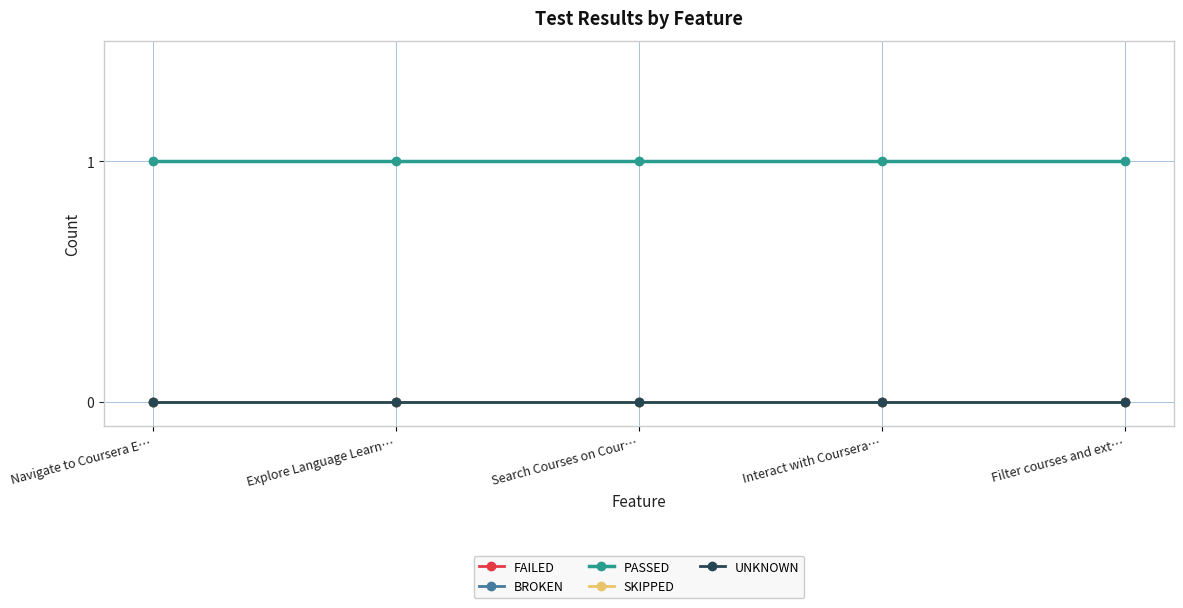

What is the lowest value of the PASSED series?

1